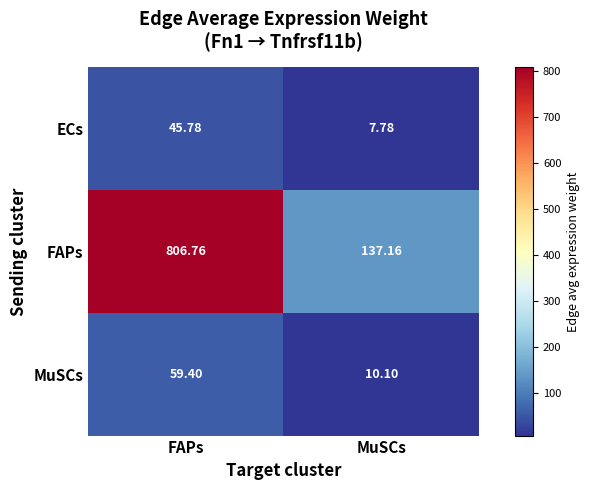

At which category does the chart reach its peak across all series?

FAPs